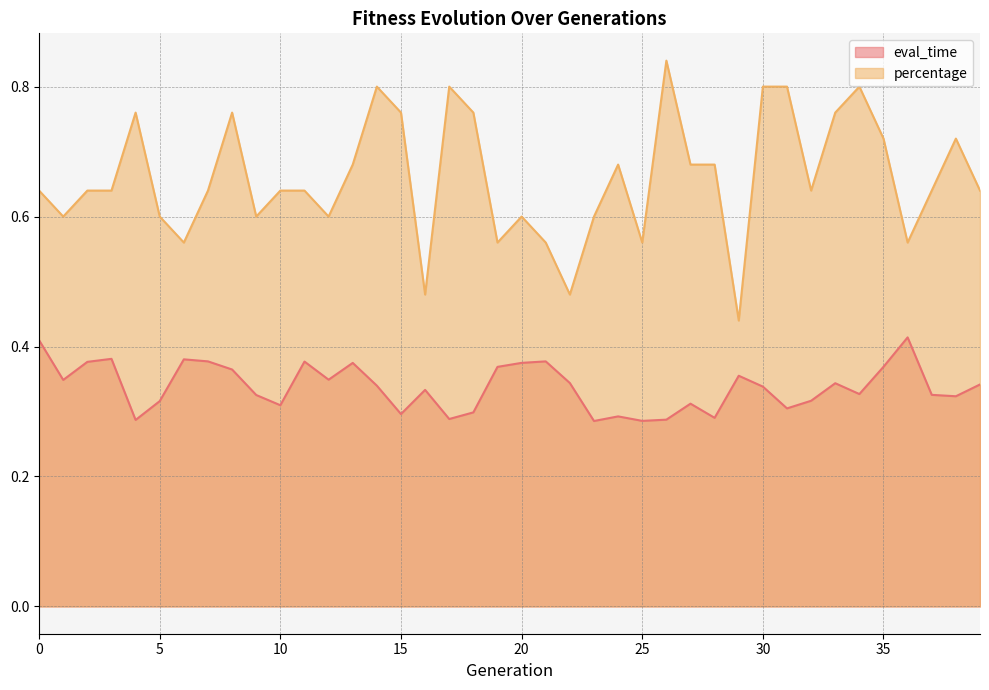

What is the difference between the highest and lowest values at 21?

0.2